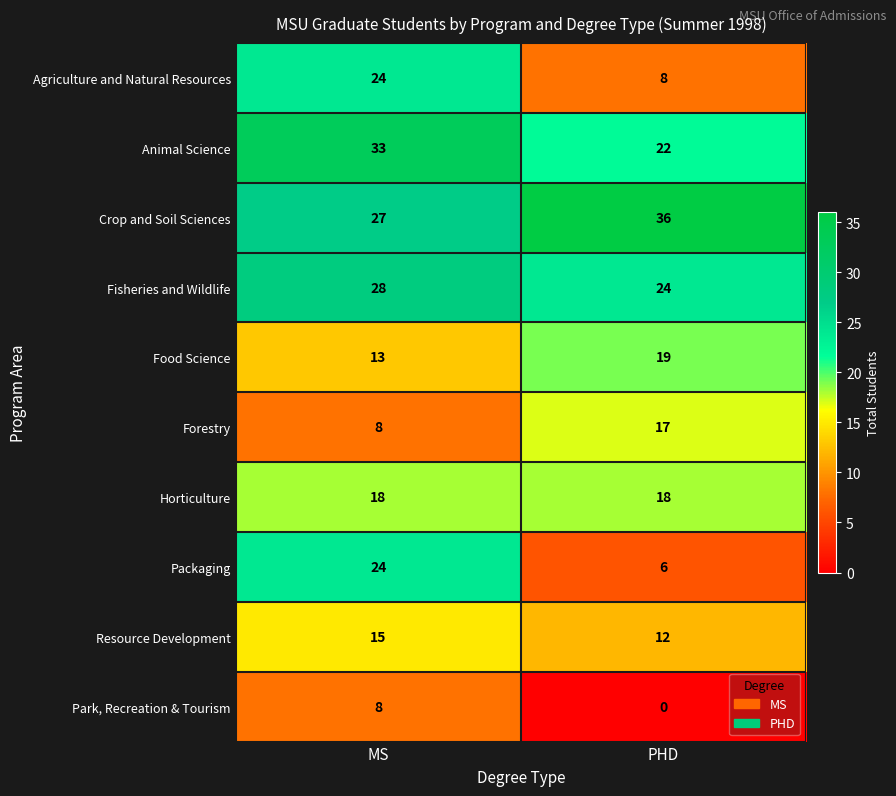

At which category is the sum across all series the highest?

MS